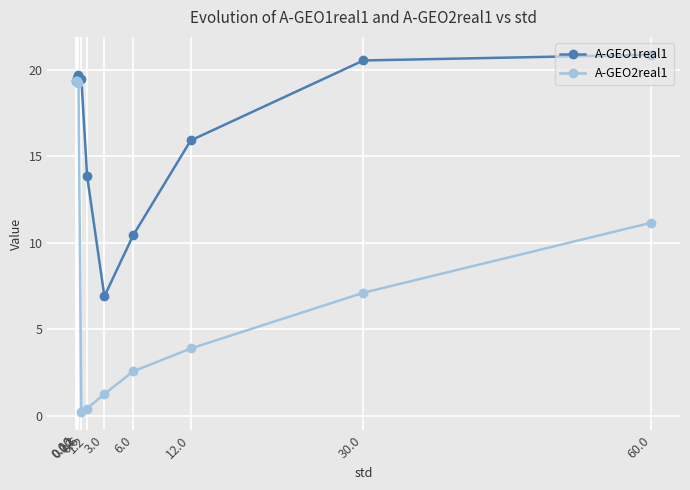

The value of A-GEO2real1 at 60.0 is 2.3. True or false?

False